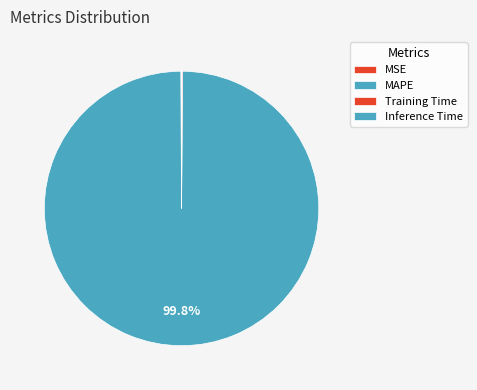

Does MSE account for over 50% of the chart?

No